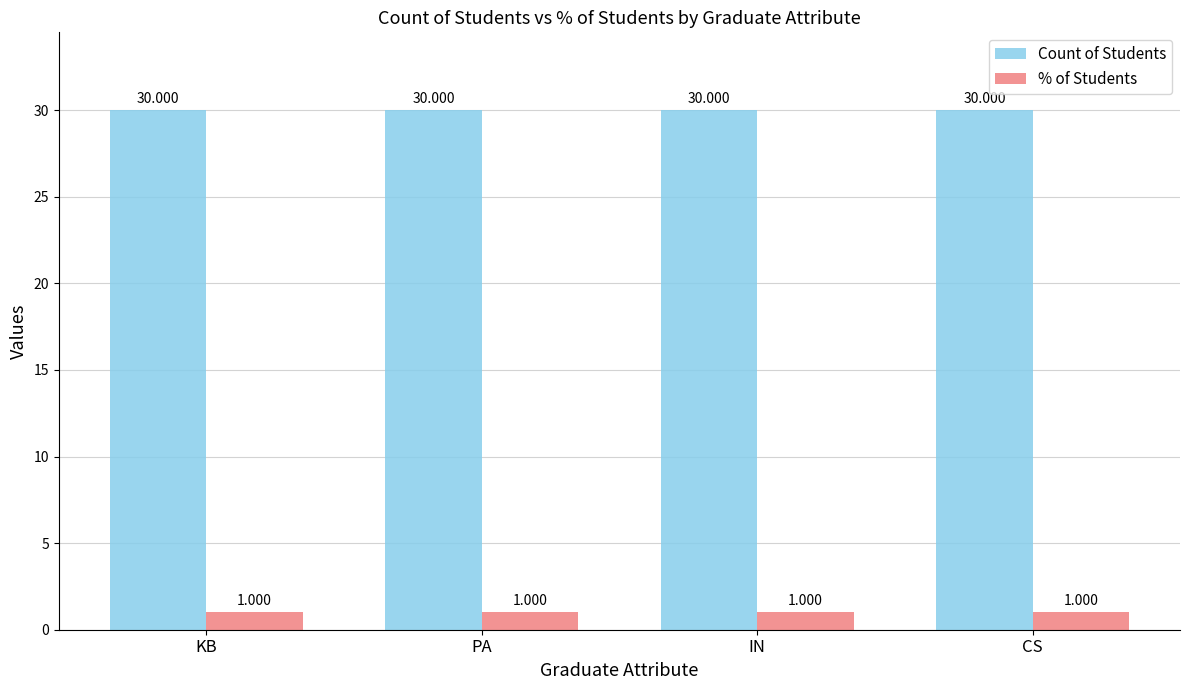

Which series has the largest total across all categories?

Count of Students